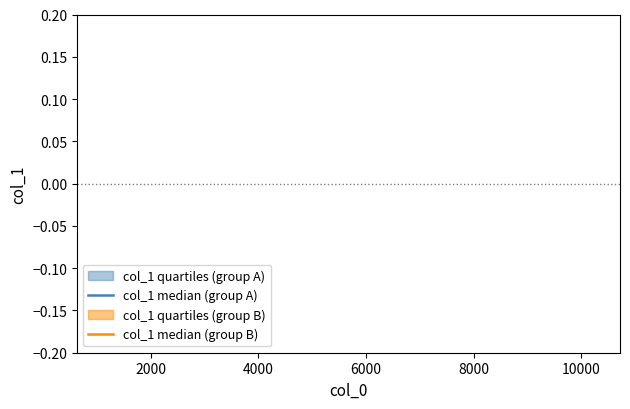

How many lines are shown in the chart?

2